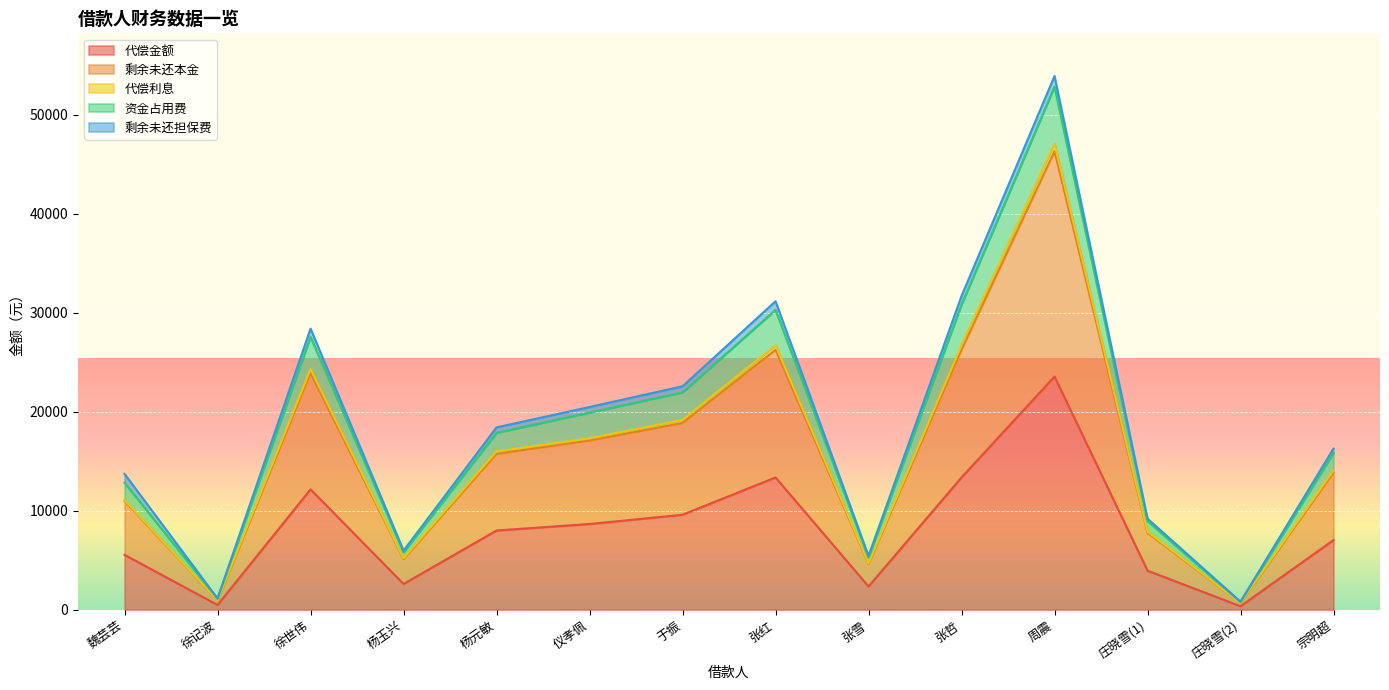

How many categories are shown in the chart?

14